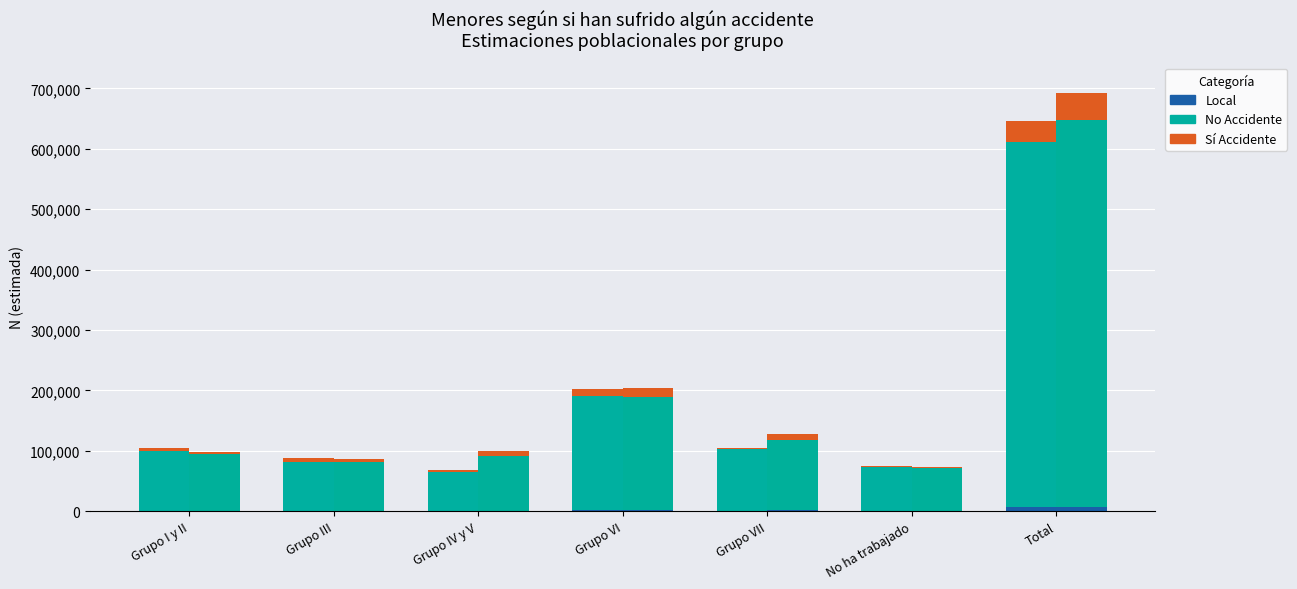

At which label does No Accidente (Niña) reach its peak?

Total